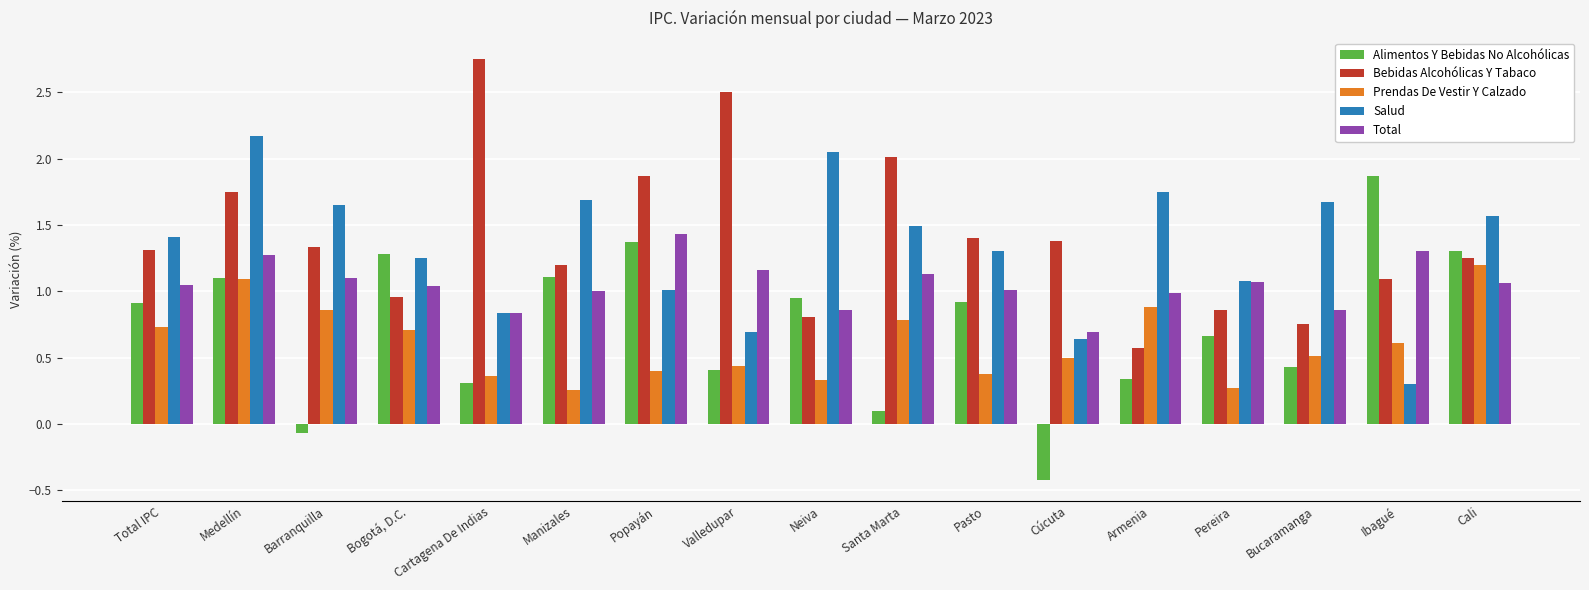

At which label does Salud first exceed 1?

Total IPC